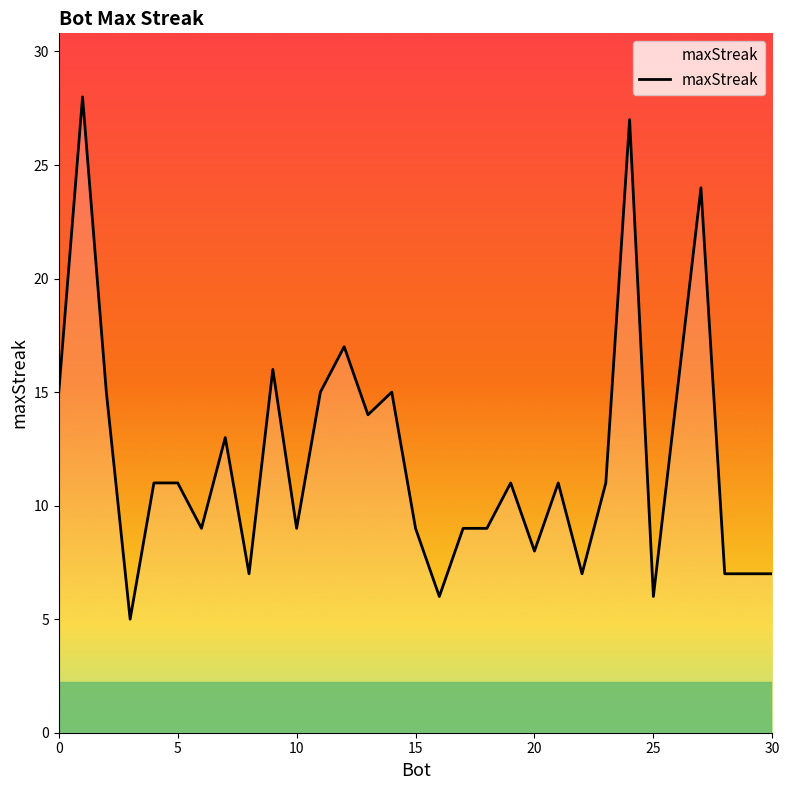

What is the difference between the maximum and minimum values?

23